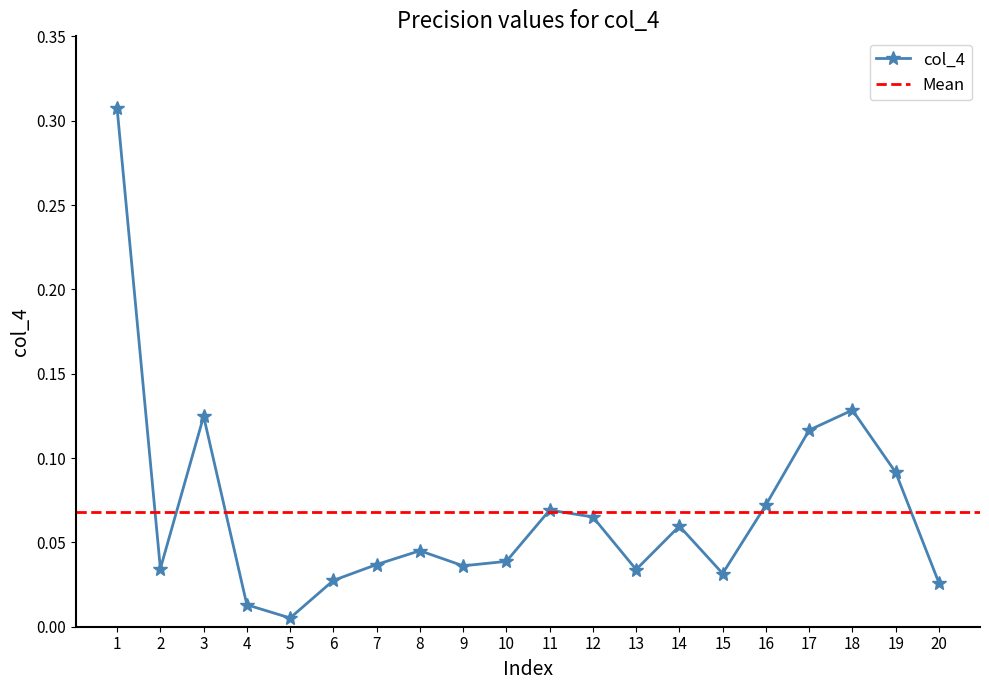

Rank the categories by value from lowest to highest.

5, 4, 20, 6, 15, 13, 2, 9, 7, 10, 8, 14, 12, 11, 16, 19, 17, 3, 18, 1